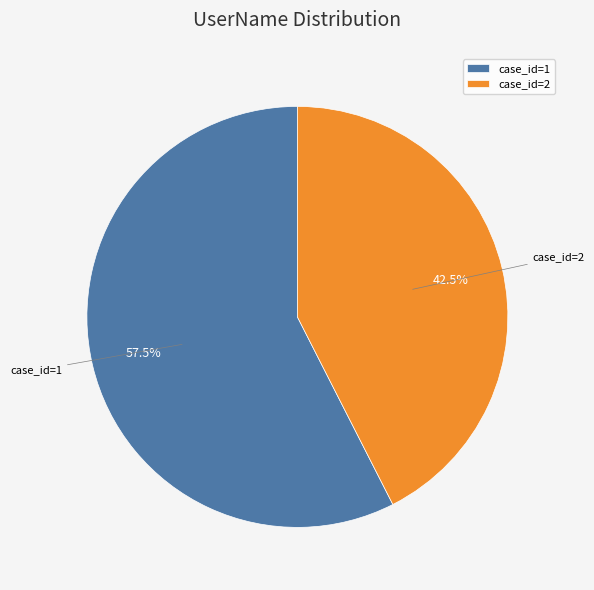

Which has a higher value, case_id=1 or case_id=2?

case_id=1